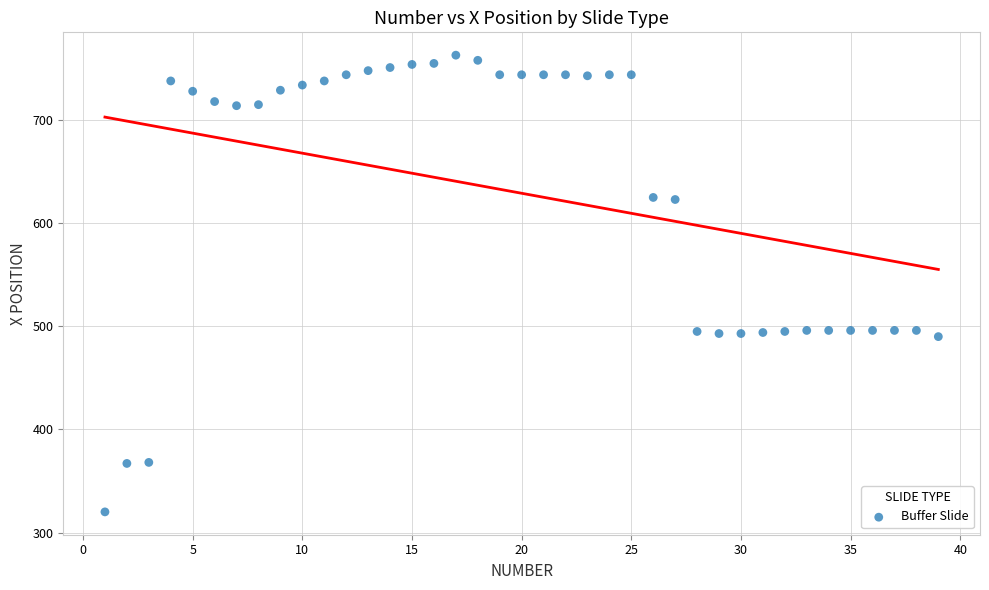

What is the range of Y values (max minus min)?

443